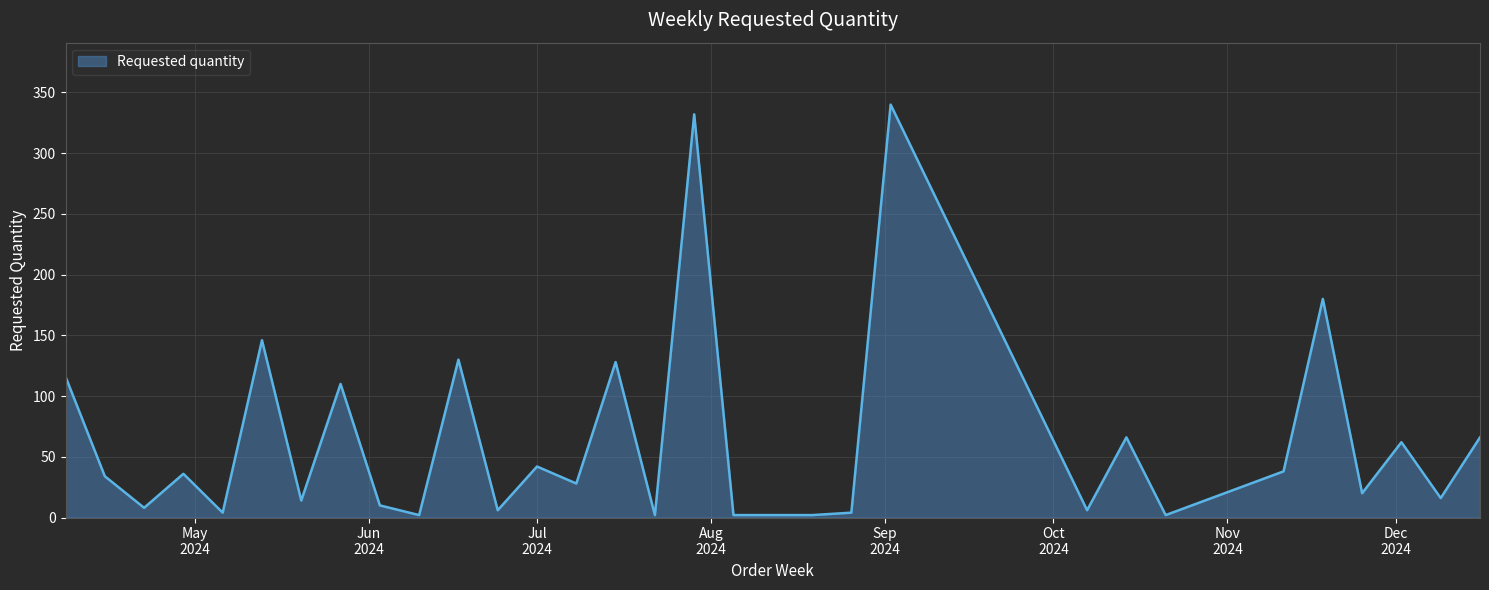

What is the greatest value displayed?

340